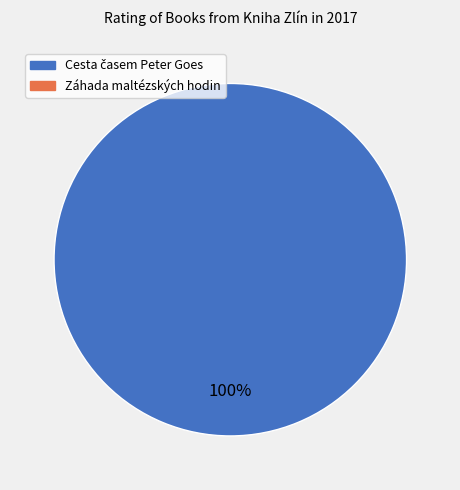

Is there any slice that represents more than half of the pie?

Yes